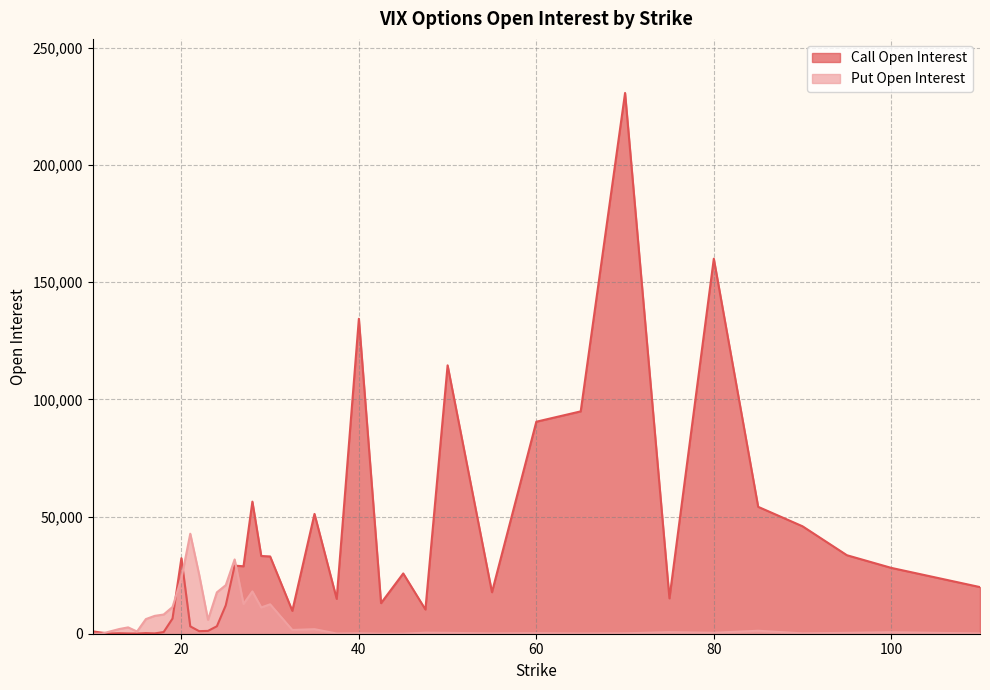

Rank the categories by Put Open Interest value from lowest to highest.

42.5, 11, 10, 45, 37.5, 65, 110, 55, 90, 70, 40, 60, 95, 50, 80, 47.5, 100, 75, 15, 12, 85, 32.5, 35, 13, 14, 23, 16, 17, 18, 29, 19, 30, 27, 24, 28, 25, 20, 22, 26, 21